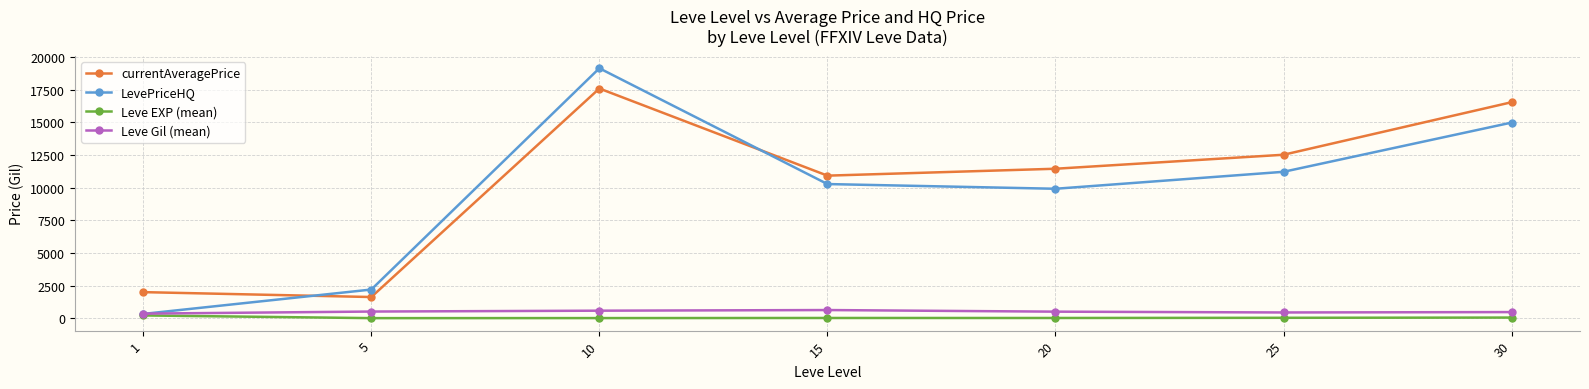

List the series in order of their peak value, highest first.

LevePriceHQ, currentAveragePrice, Leve Gil (mean), Leve EXP (mean)